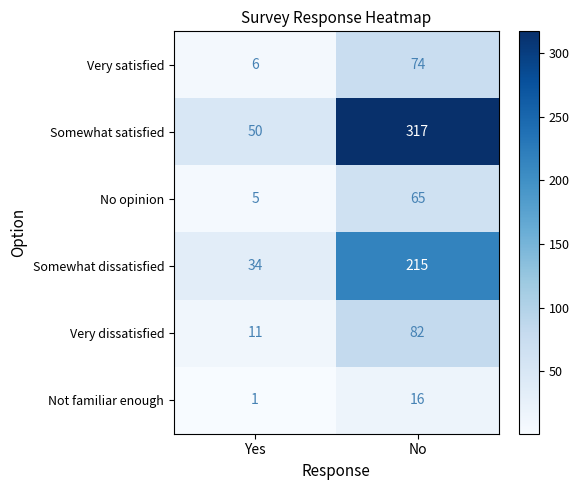

At which category is the sum across all series the highest?

No